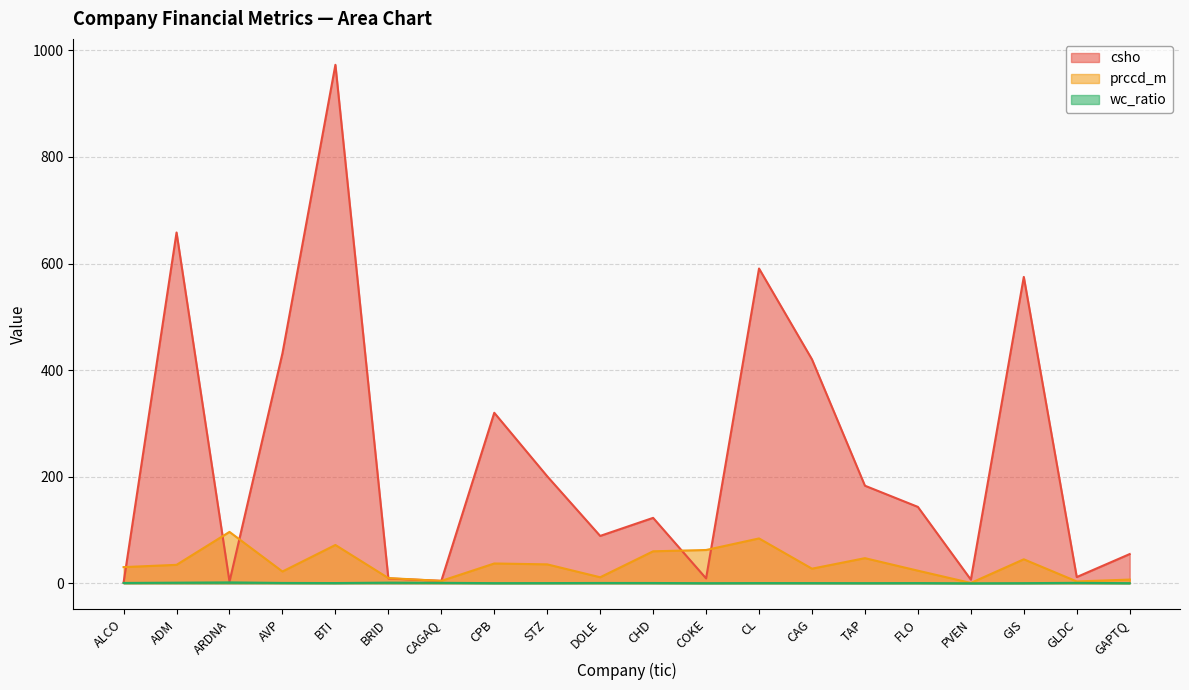

Reading left to right, what are all the values shown in this chart?

csho: 1.4	658.2	3.1	431.6	972.9	9.2	4.6	320.0	200.8	88.9	122.8	9.2	590.7	420.2	183.1	143.4	6.9	574.9	11.7	54.9
prccd_m: 30.4	34.7	96.5	22.2	71.9	9.8	4.5	37.2	35.5	11.3	60.1	62.5	84.2	27.5	47.2	23.7	0.7	45.1	3.5	7.0
wc_ratio: 0.7	1.2	1.7	0.7	0.5	1.2	0.9	0.3	0.4	0.6	0.6	0.2	0.4	0.4	0.3	0.4	0.0	0.3	0.8	0.3